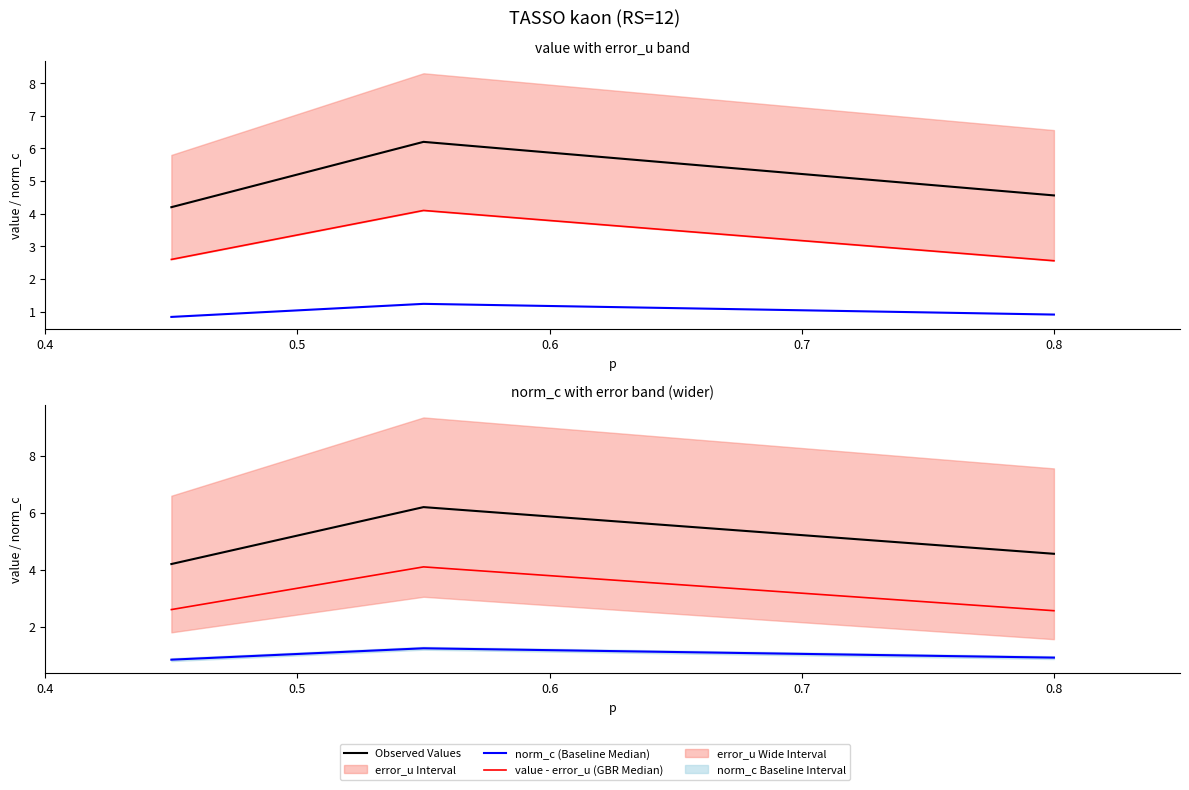

The value - error_u (GBR Median) series shows 4.3 at 0.4. True or false?

False